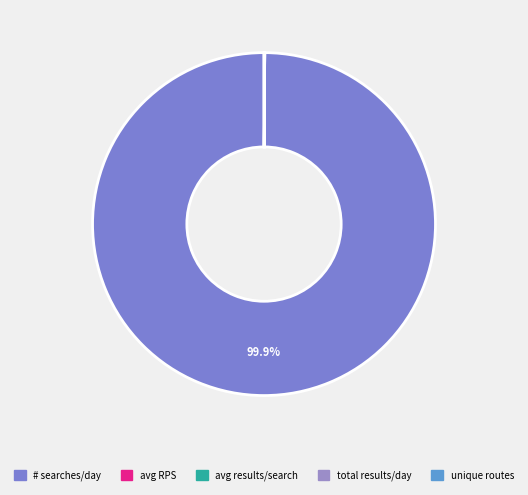

Does any single category account for the majority?

Yes